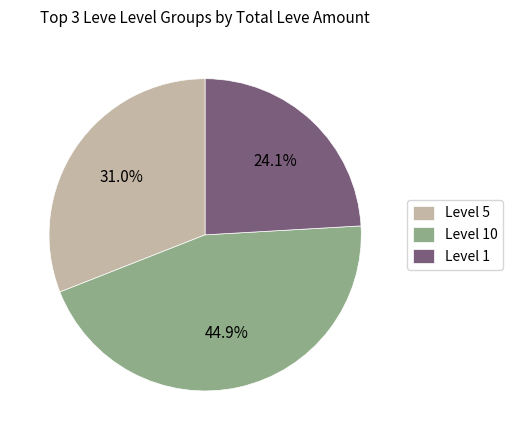

Does Level 1 account for over 50% of the chart?

No